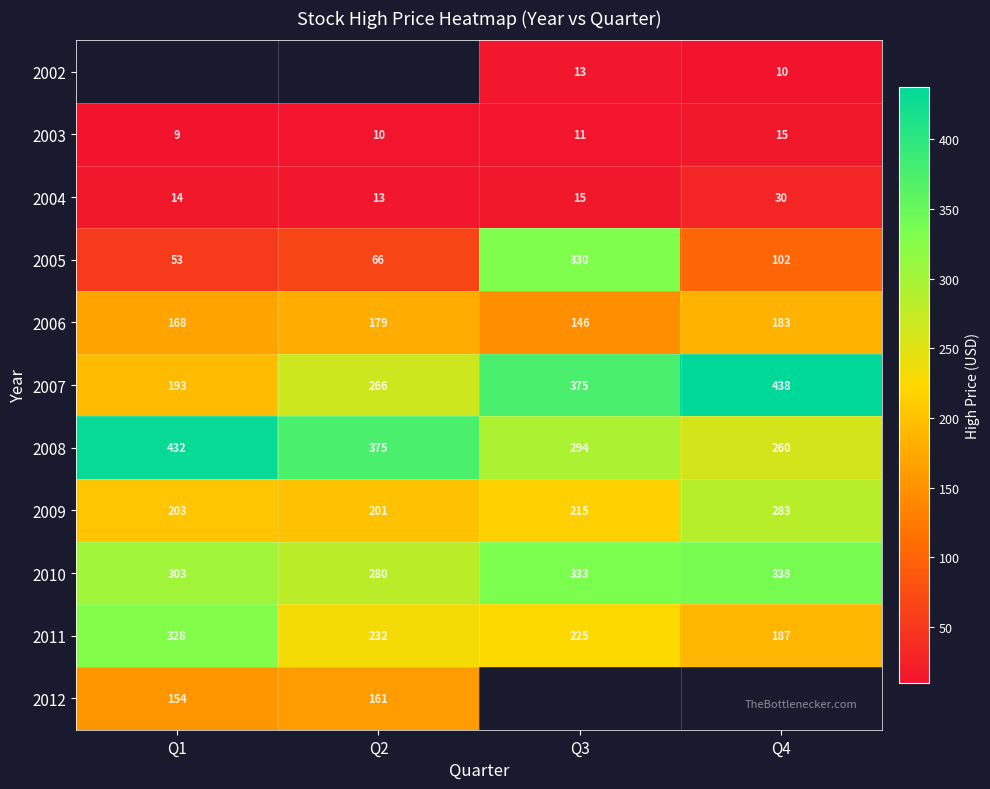

List the labels in order of 2006 value, smallest first.

Q3, Q1, Q2, Q4